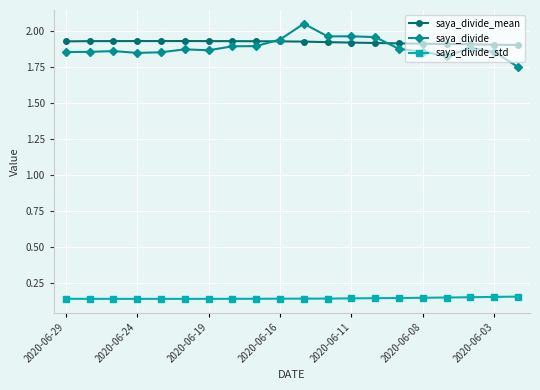

How many saya_divide values are between 1 and 2?

19